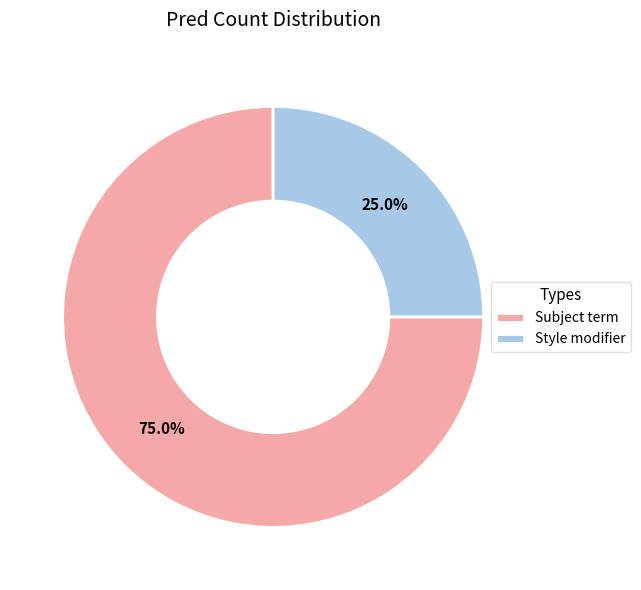

How many slices are in this pie chart?

2